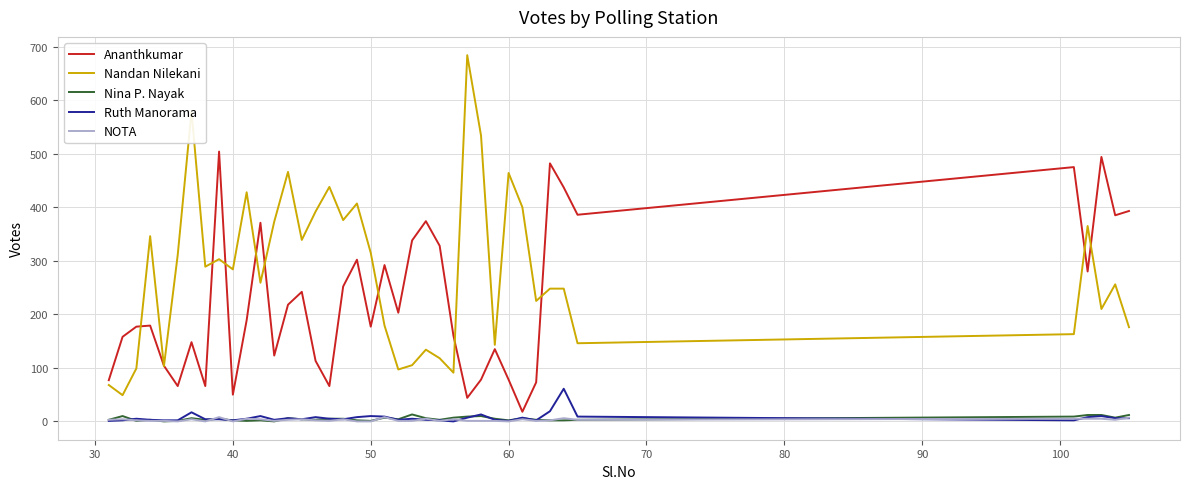

Which series has the largest total across all categories?

Nandan Nilekani